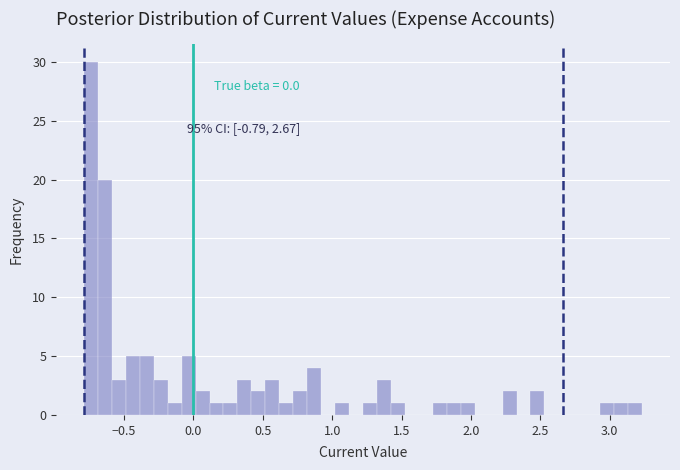

Read against the x-axis, roughly where is the centre of the tallest bar?

-0.75